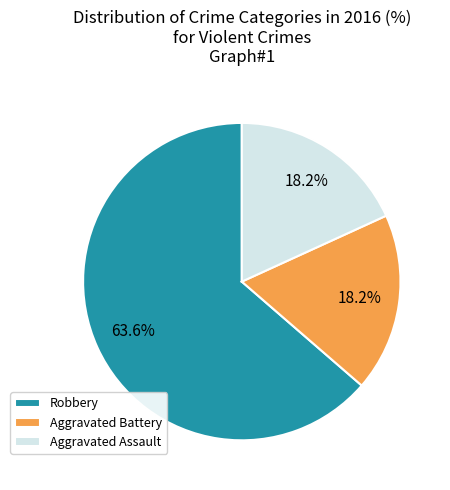

Which category has the biggest portion of the pie?

Robbery